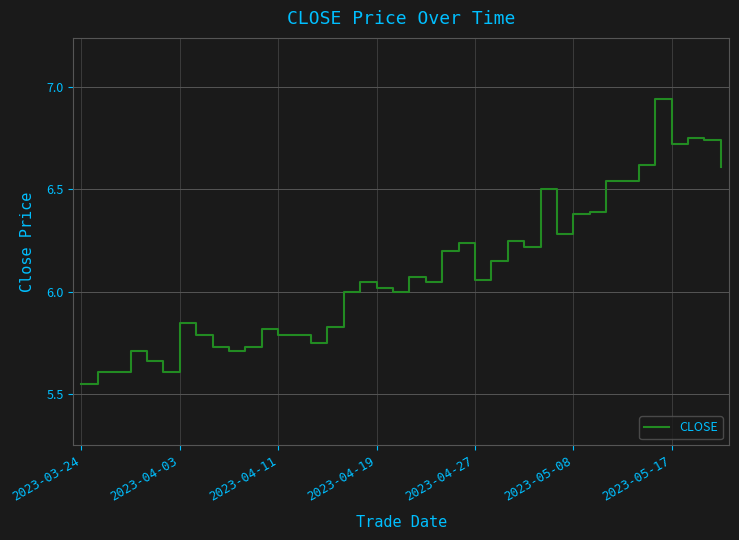

What is the difference between the maximum and minimum values?

1.4